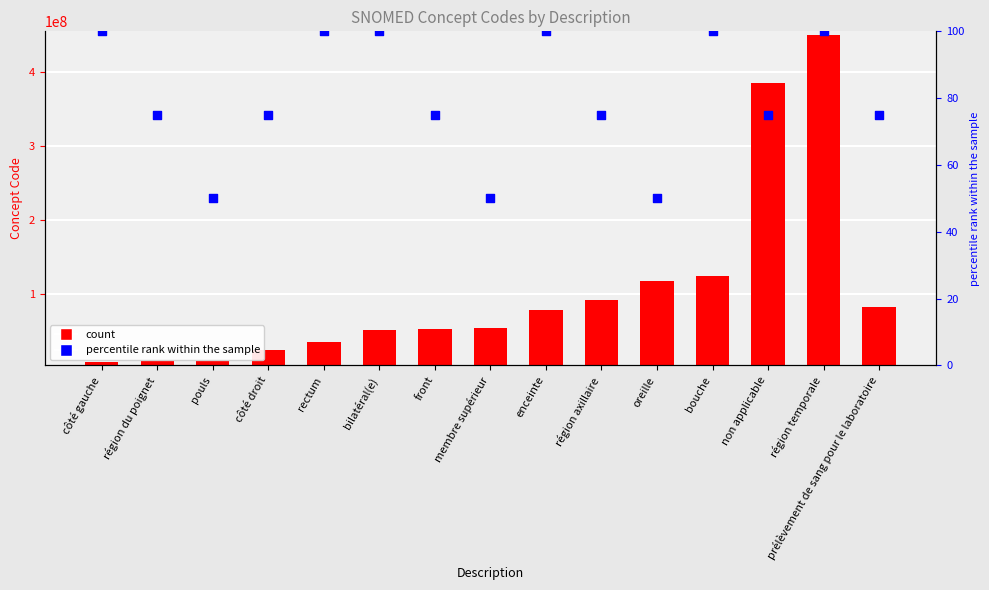

What is the total value across all series at enceinte?

77386106